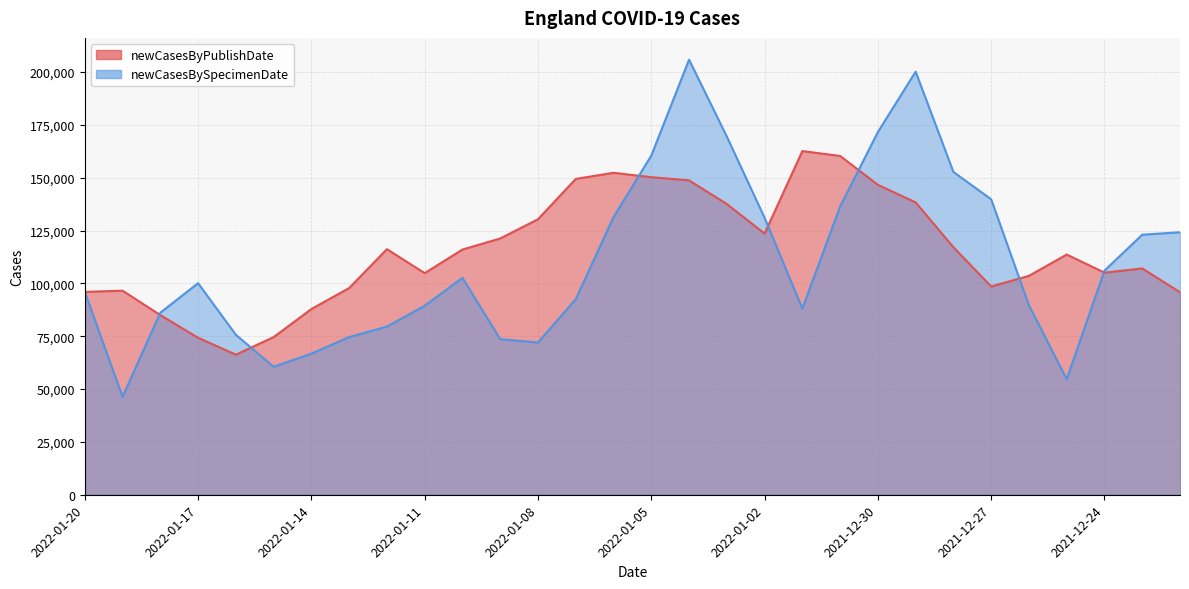

Rank the series at 2021-12-29 from lowest to highest value.

newCasesByPublishDate, newCasesBySpecimenDate